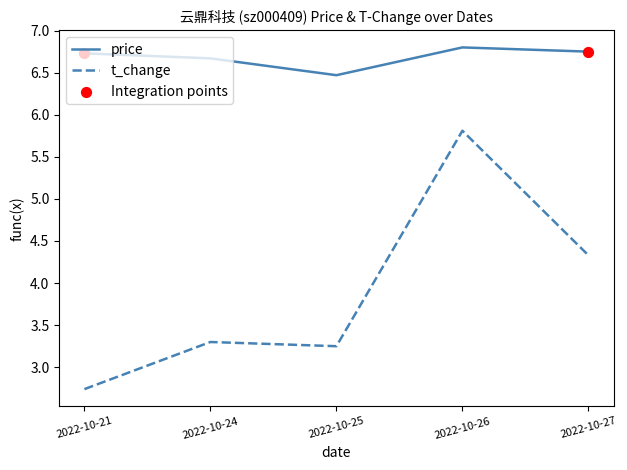

Is the value of price at 2022-10-24 greater than the value of t_change at 2022-10-26?

Yes